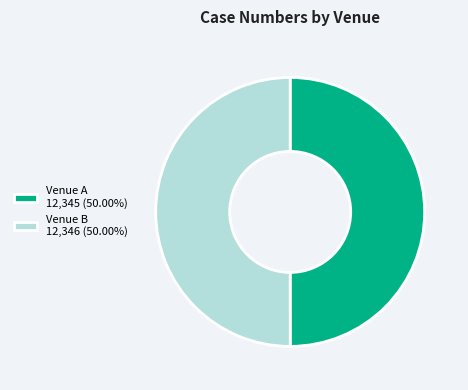

What is the ratio of the value at Venue B 12,346 (50.00%) to the value at Venue A 12,345 (50.00%)?

1.0